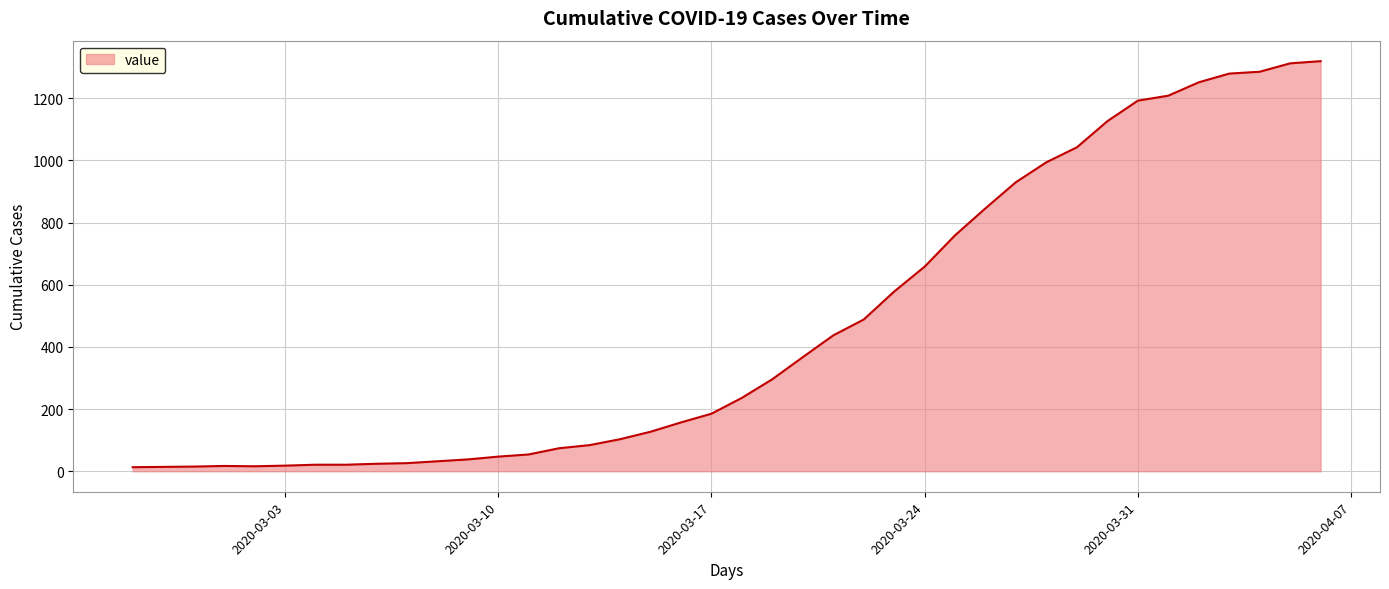

Where is the data nearest to the value 666?

2020-03-24